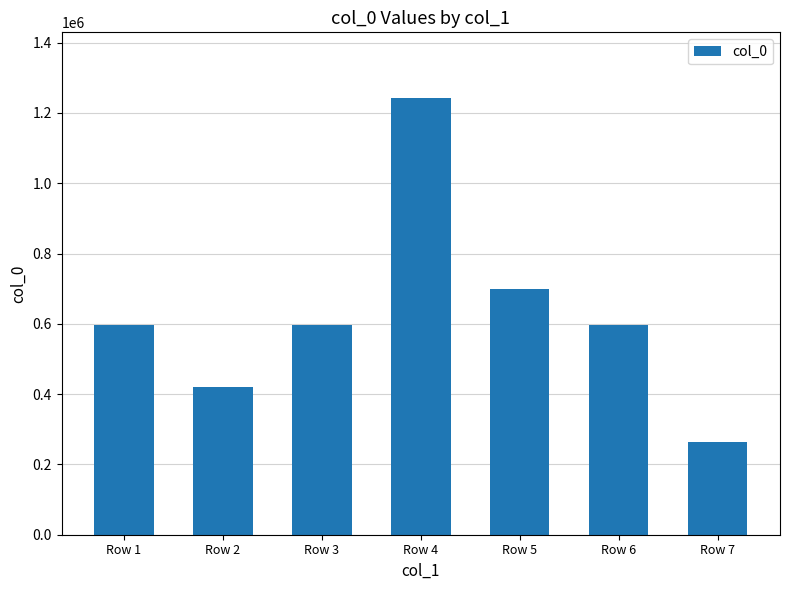

Is it true that the value at Row 7 is 264911?

True